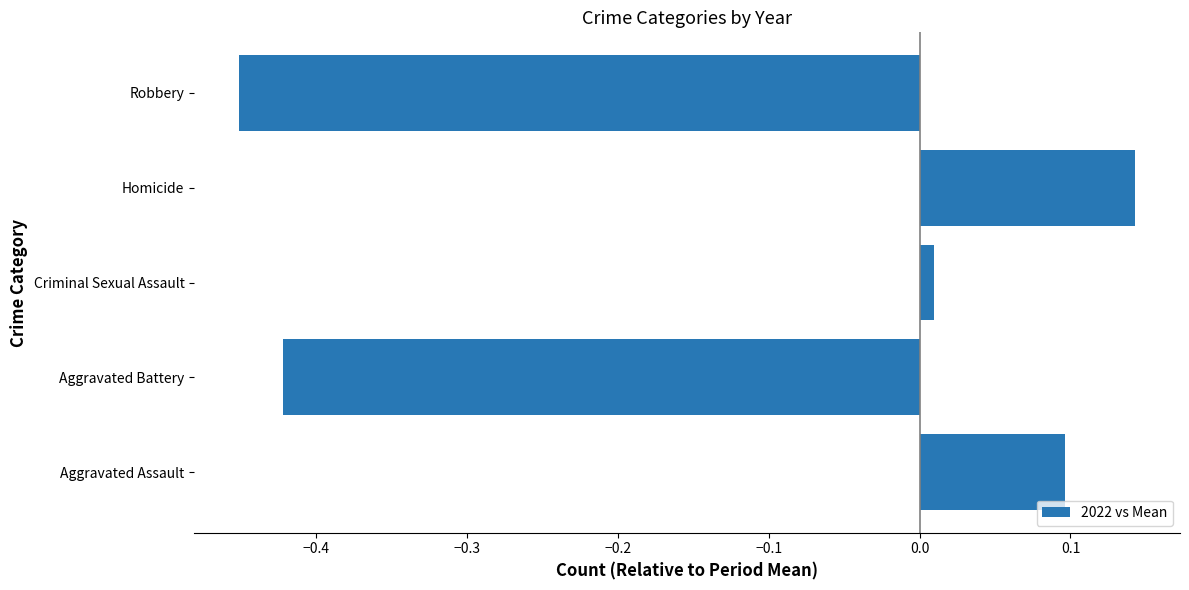

At which label is the value closest to 0?

Criminal Sexual Assault